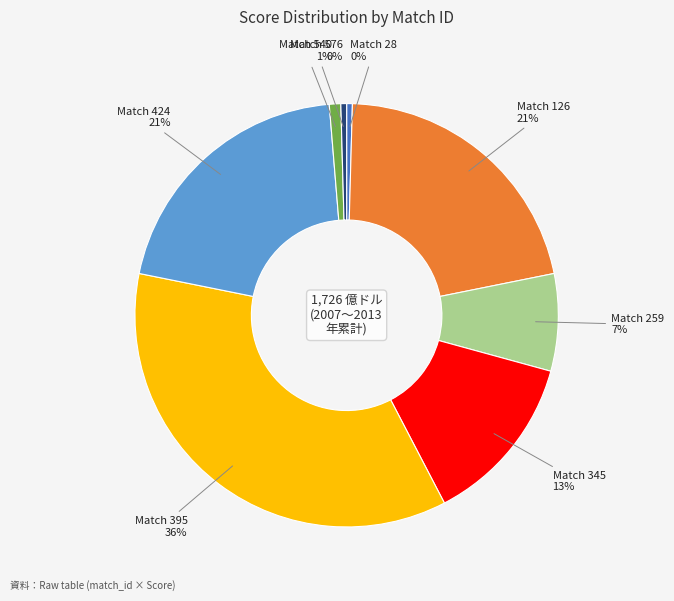

Does any single category account for the majority?

No